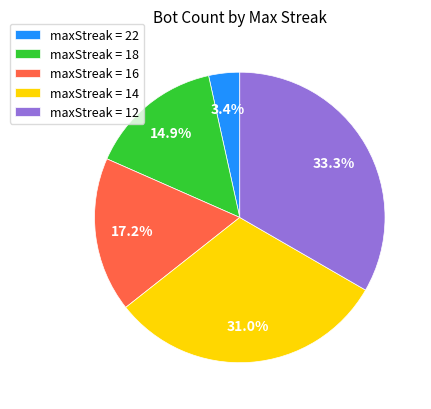

Which slice is the smallest?

maxStreak = 22